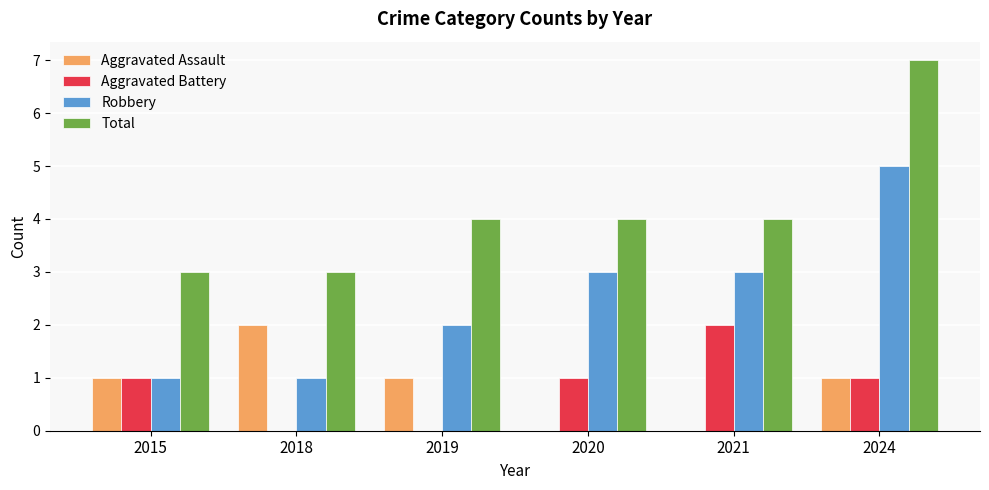

Read the Total value at 2015.

3